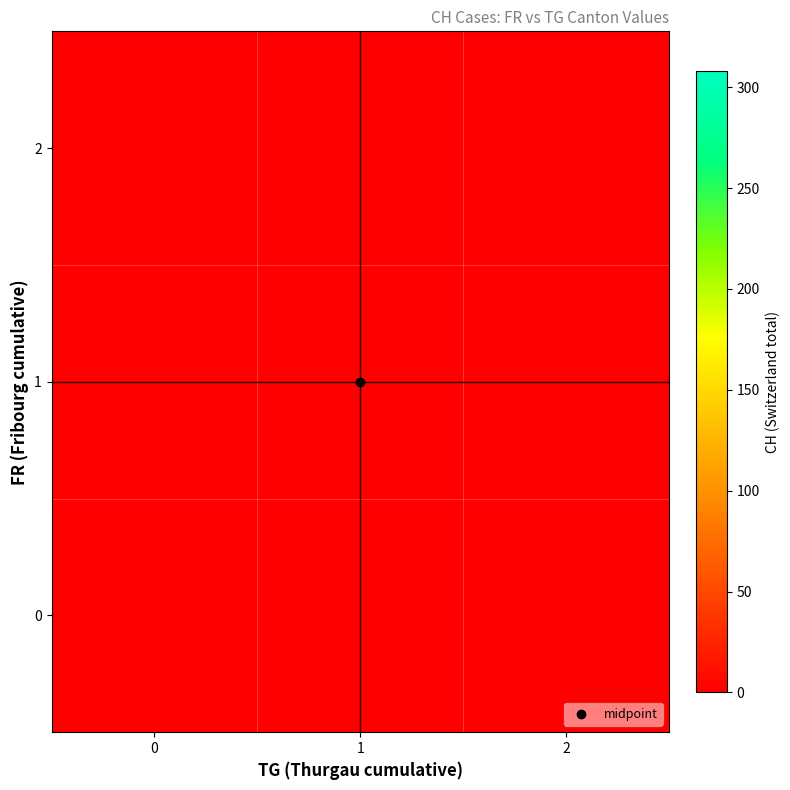

Which has a higher value, 0 or 2?

2